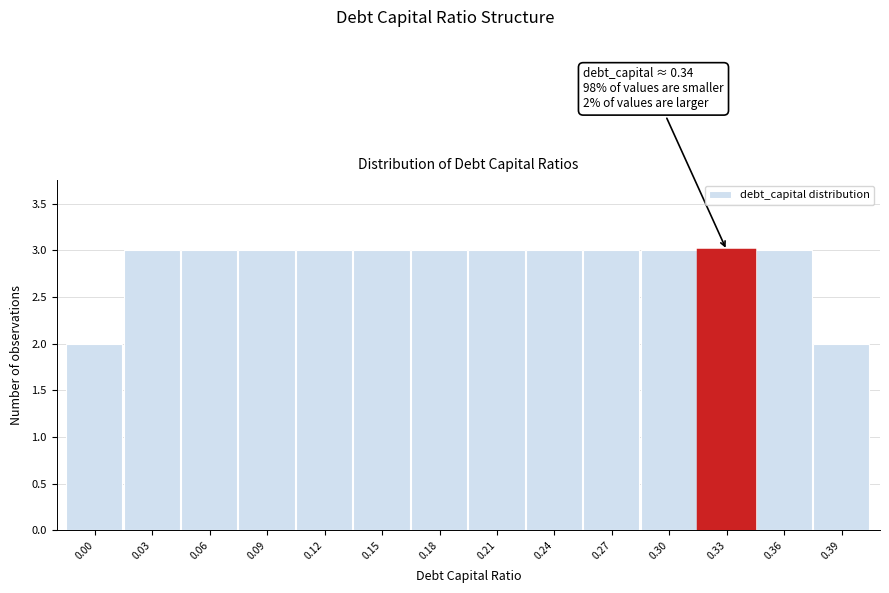

Reading left to right, extract all data points from this chart.

2	3	3	3	3	3	3	3	3	3	3	3	3	2